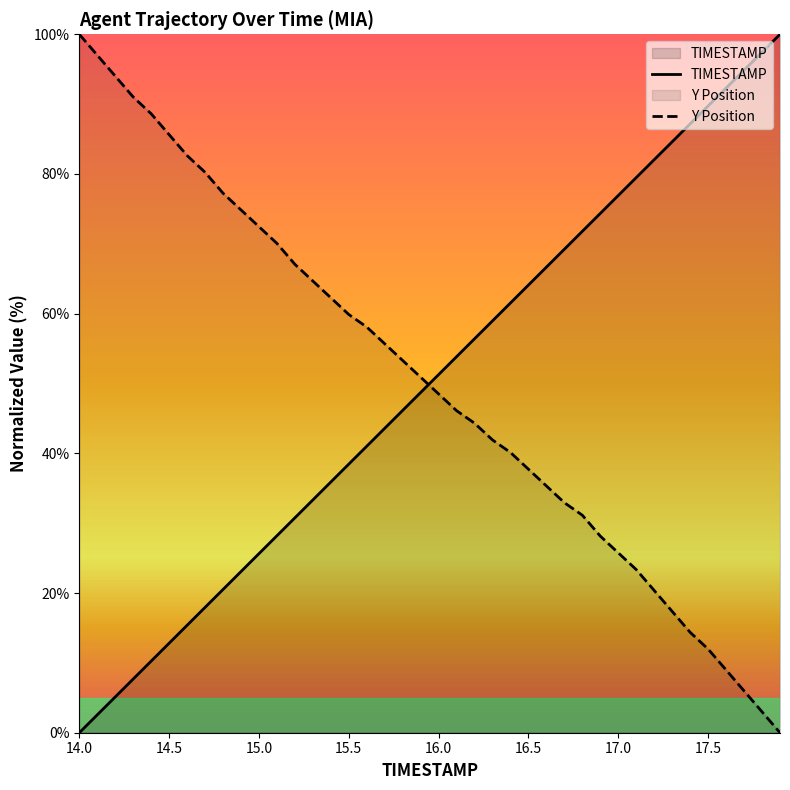

Rank the series by their average value, from highest to lowest.

Y Position, TIMESTAMP